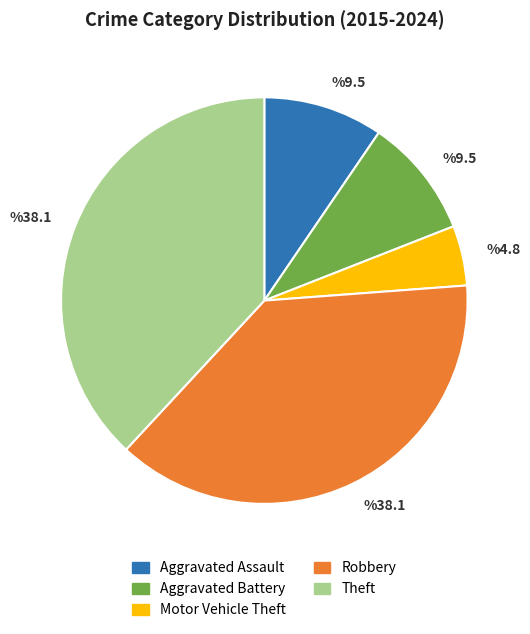

Does any single category account for the majority?

No